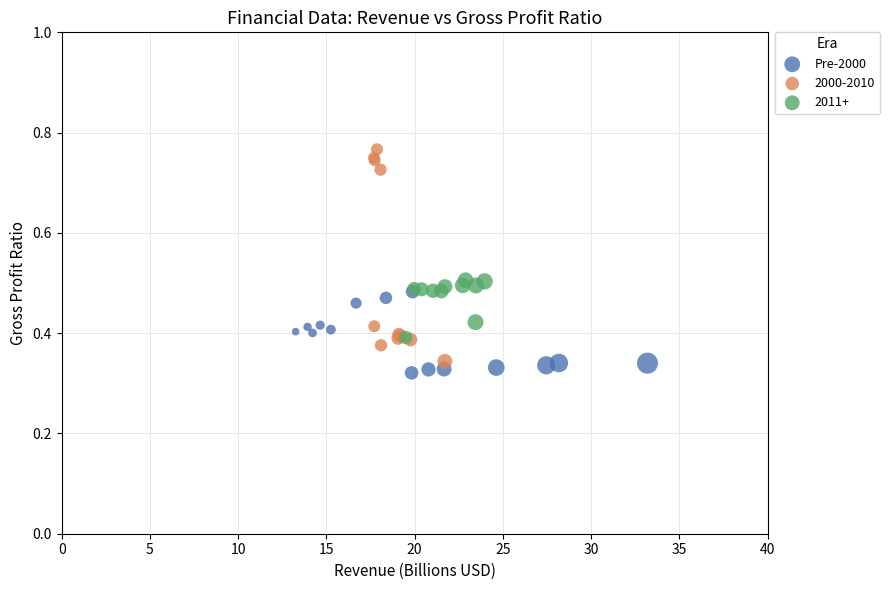

Which series has the widest spread of Y values?

2000-2010